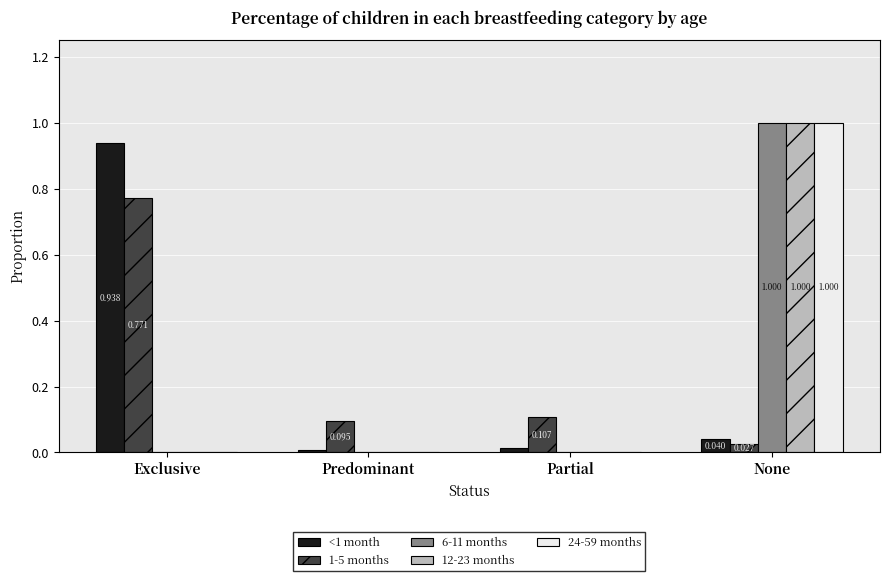

Is the value of 24-59 months at None greater than the value of <1 month at None?

Yes